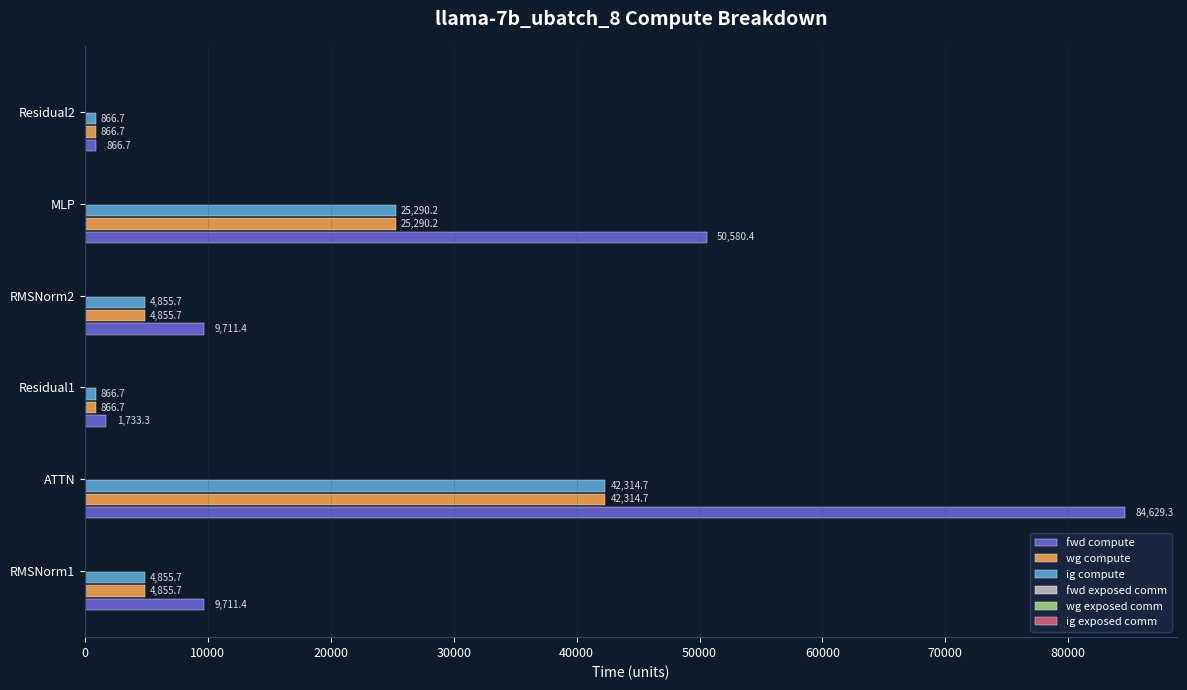

The value of ig compute at ATTN is 68403.1. True or false?

False